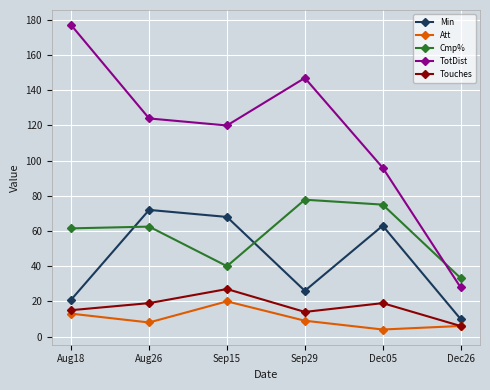

List the labels in order of TotDist value, largest first.

Aug18, Sep29, Aug26, Sep15, Dec05, Dec26